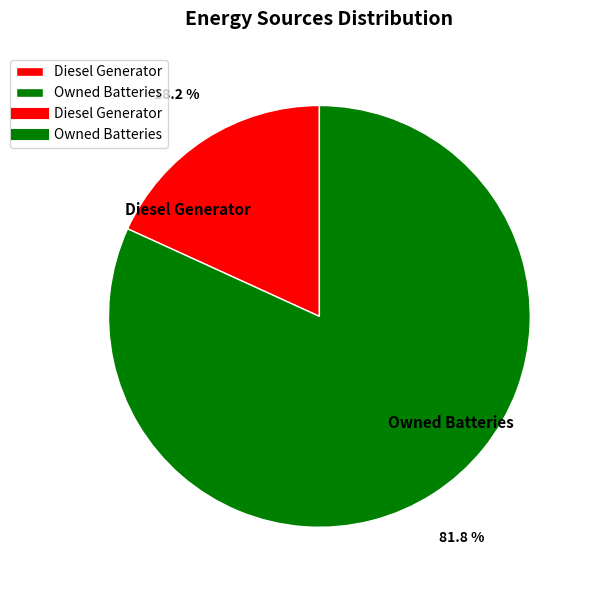

To the nearest percent, what is the difference between the Owned Batteries and Diesel Generator slice percentages?

64%